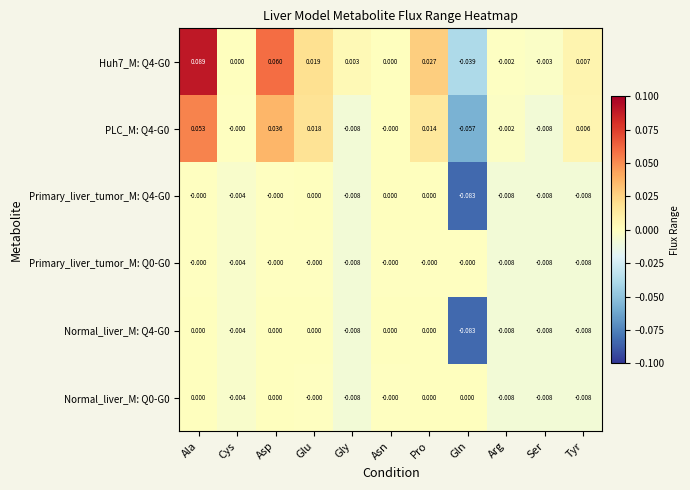

How many negative values does the Normal_liver_M: Q4-G0 series have?

6